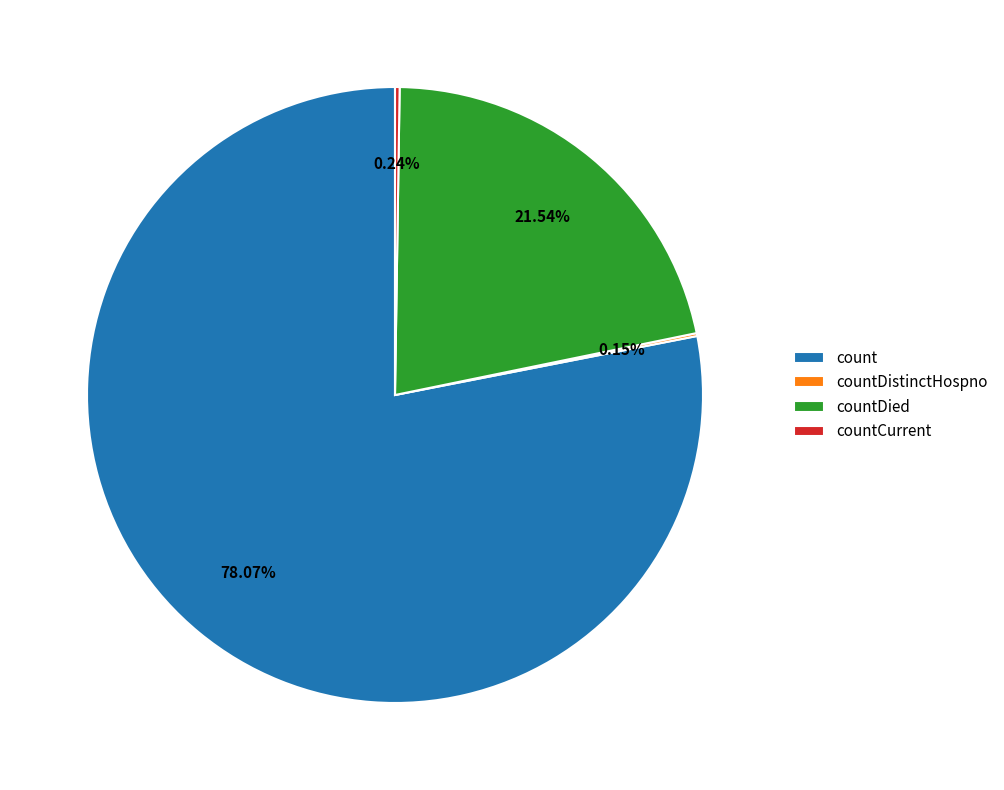

Combined, do countDied and count account for over 50%?

Yes